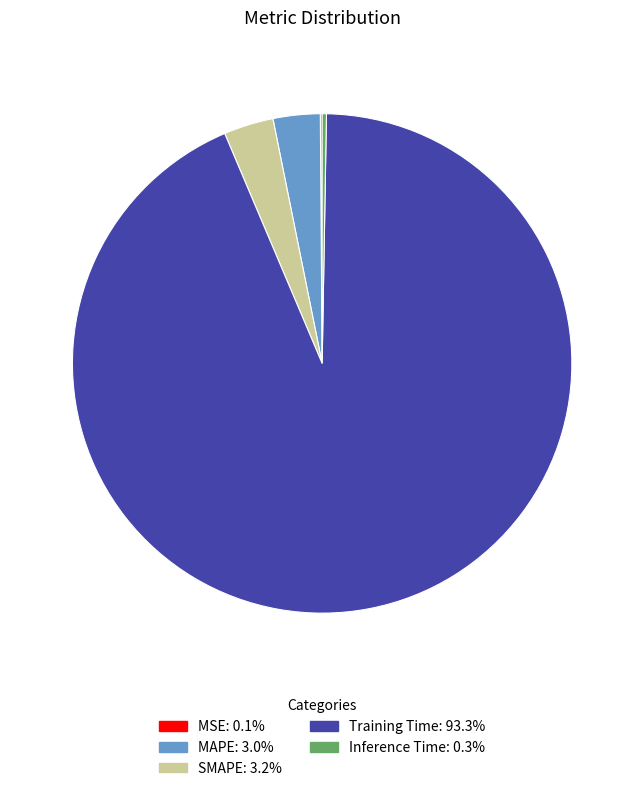

Does any single category account for the majority?

Yes